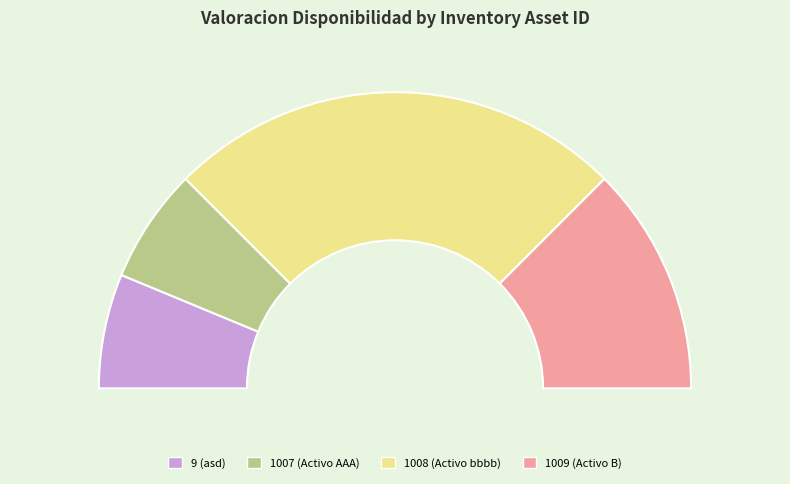

Which slice is the smallest?

9